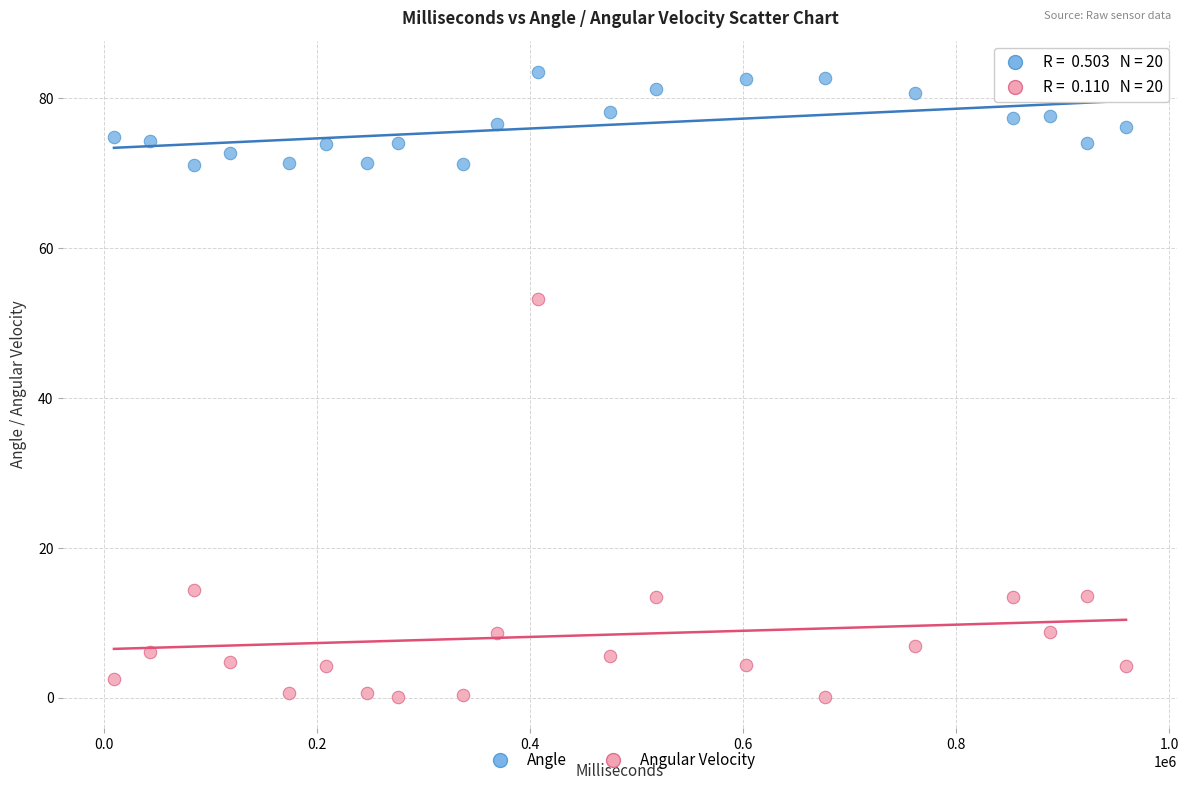

What is the X range (max minus min) for the scatter plot?

950421.0